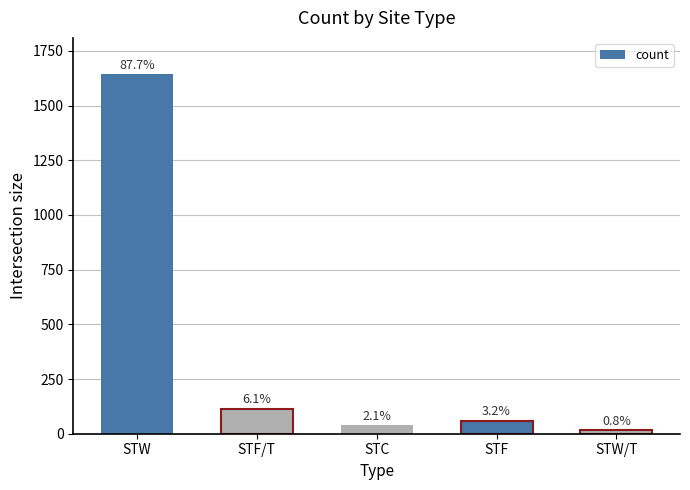

What is the label of the 3rd bar from the right?

STC